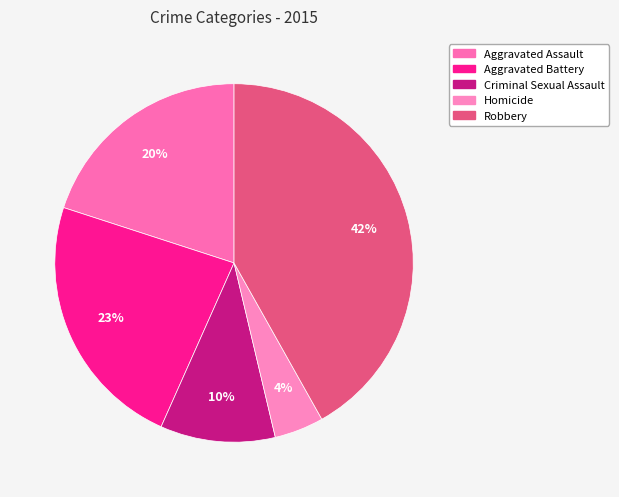

Combined, do Robbery and Criminal Sexual Assault account for over 50%?

Yes